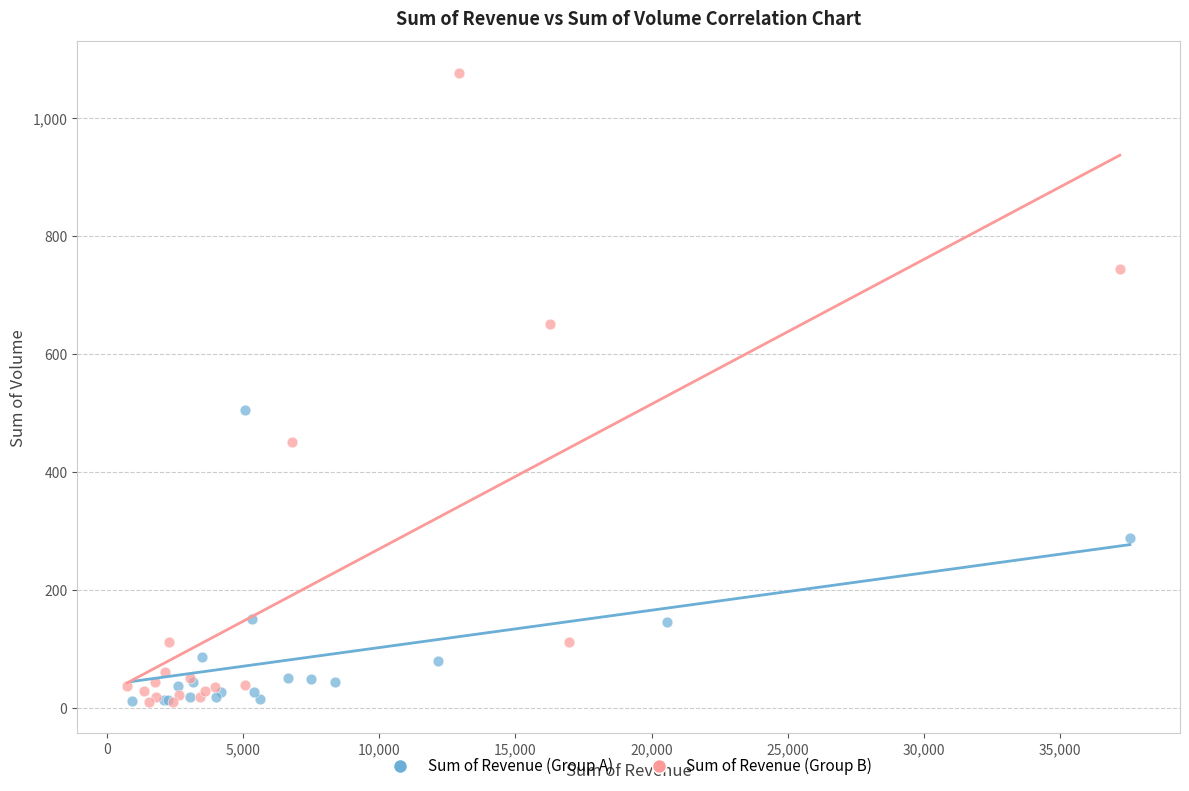

Which series reaches the maximum Y coordinate?

Sum of Revenue (Group B)